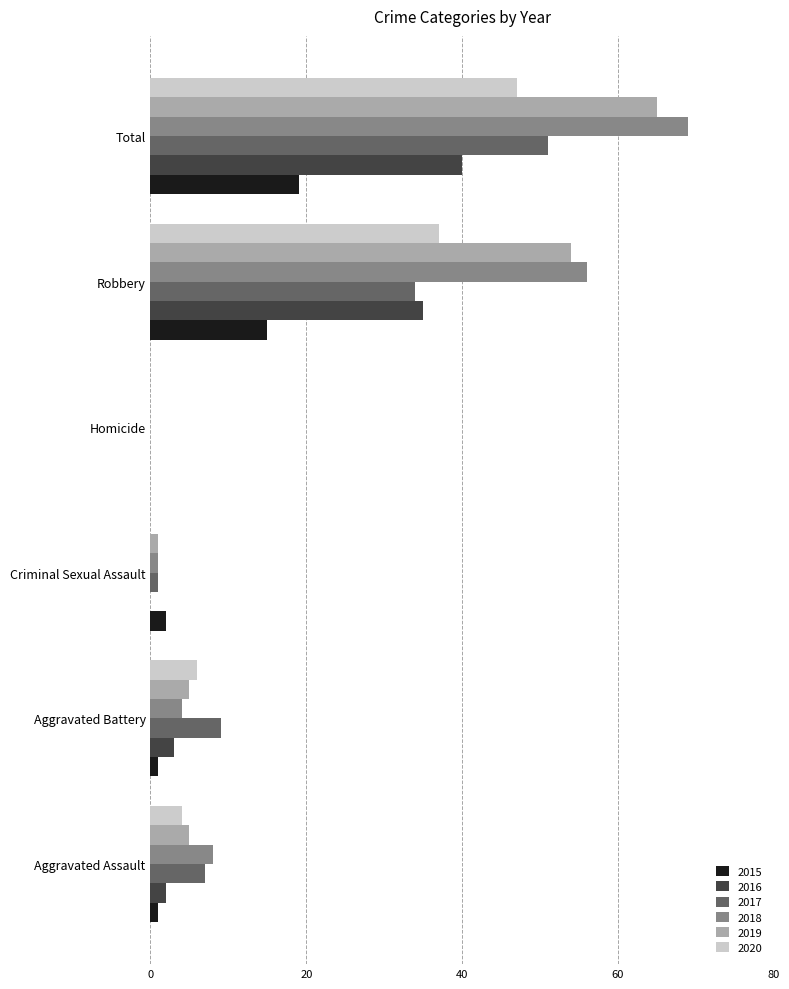

True or false: 2015 has a value of 19 at Total.

True